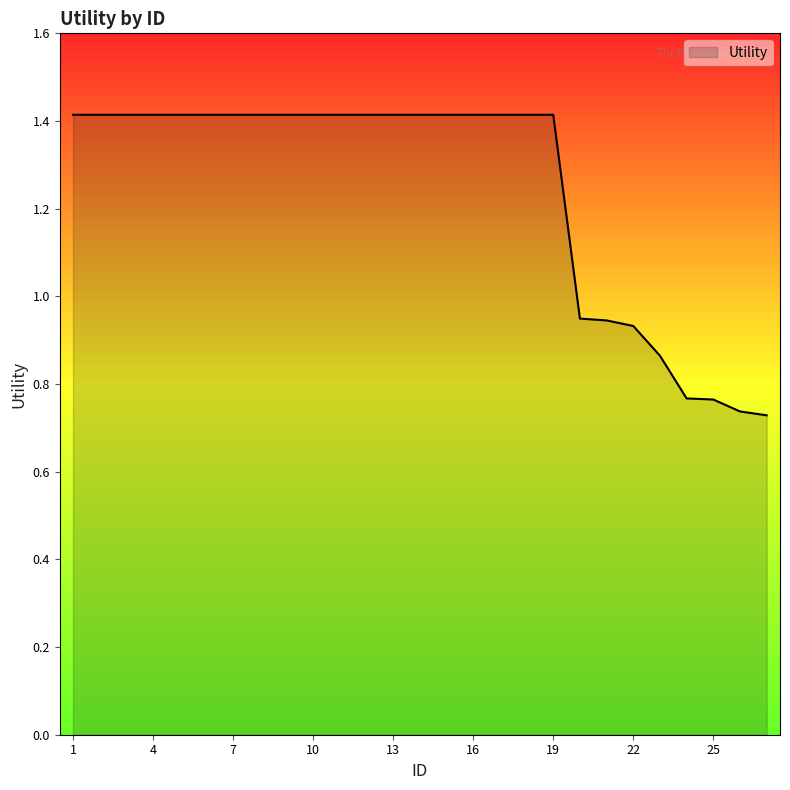

What is the greatest value displayed?

1.4